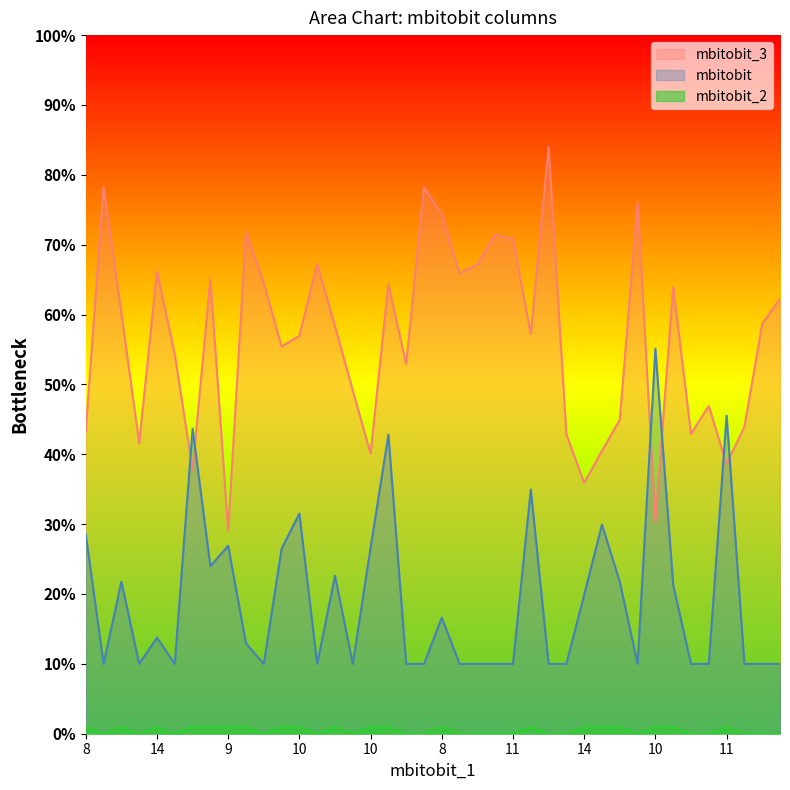

The mbitobit series shows 77.6 at 11. True or false?

False